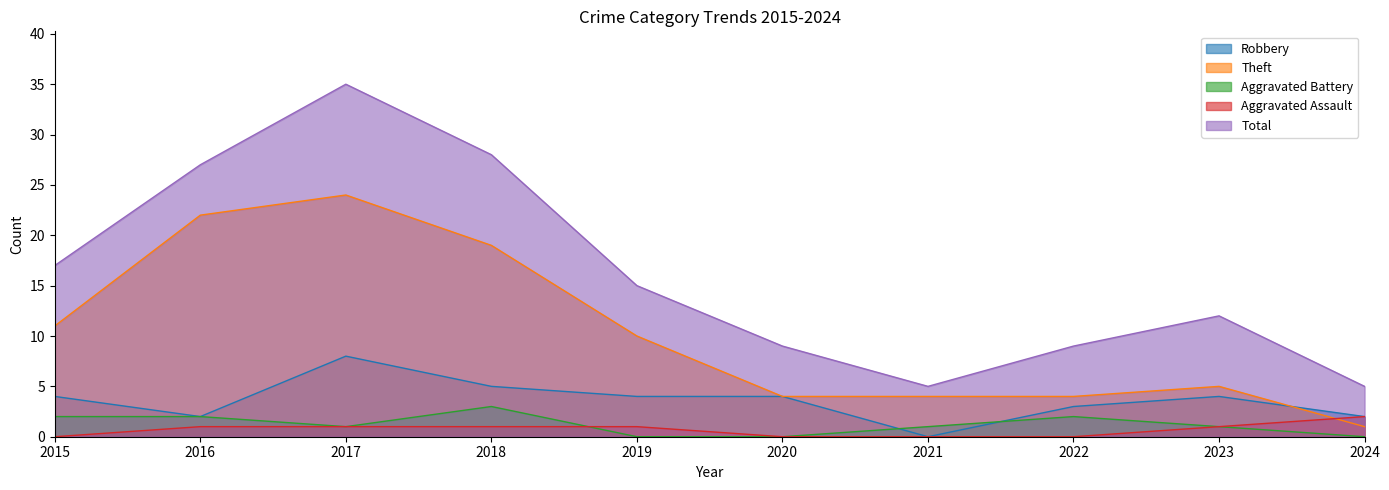

What is the minimum value for Total?

5